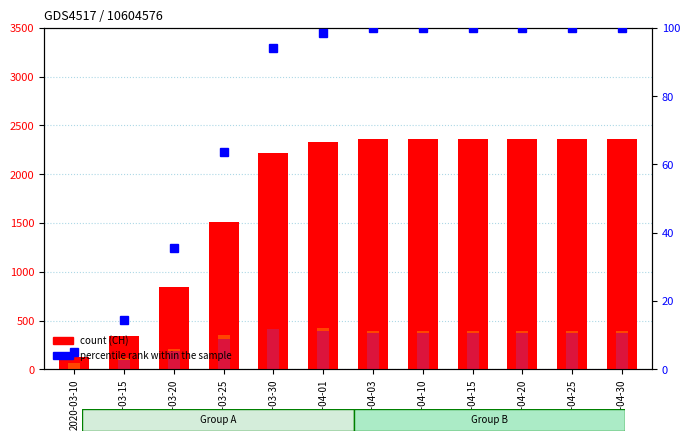

Approximately how many times larger is the value at 2020-04-15 compared to 2020-04-03?

1.0